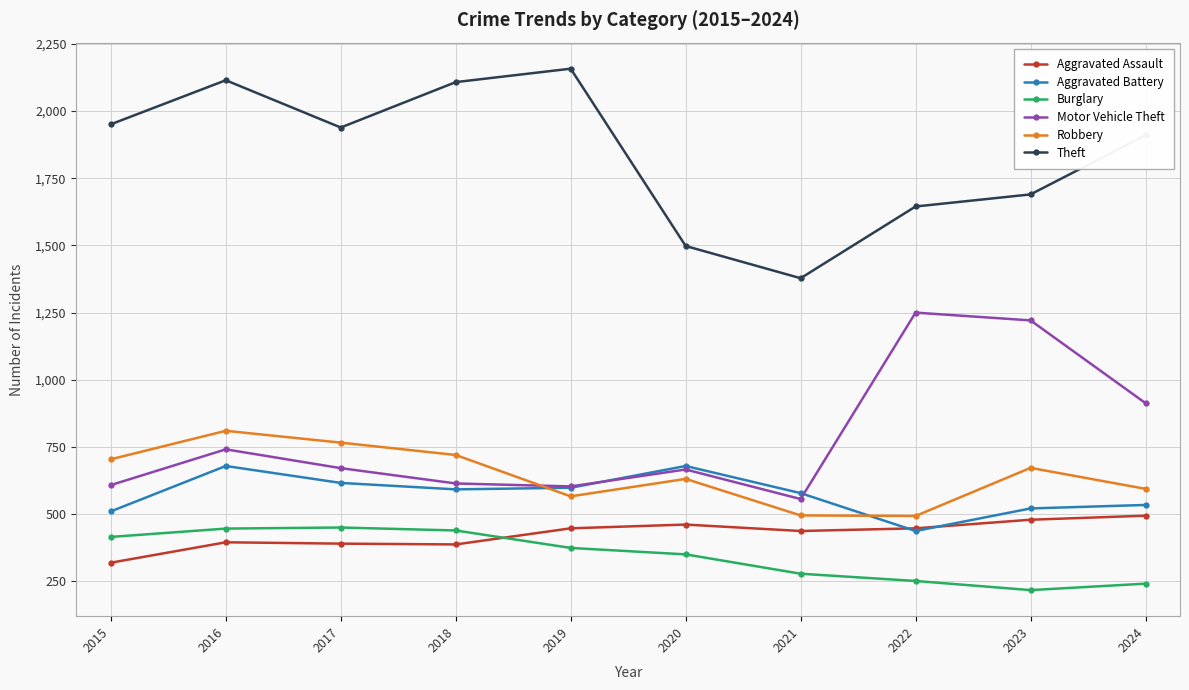

True or false: Theft and Aggravated Battery intersect in this chart.

False